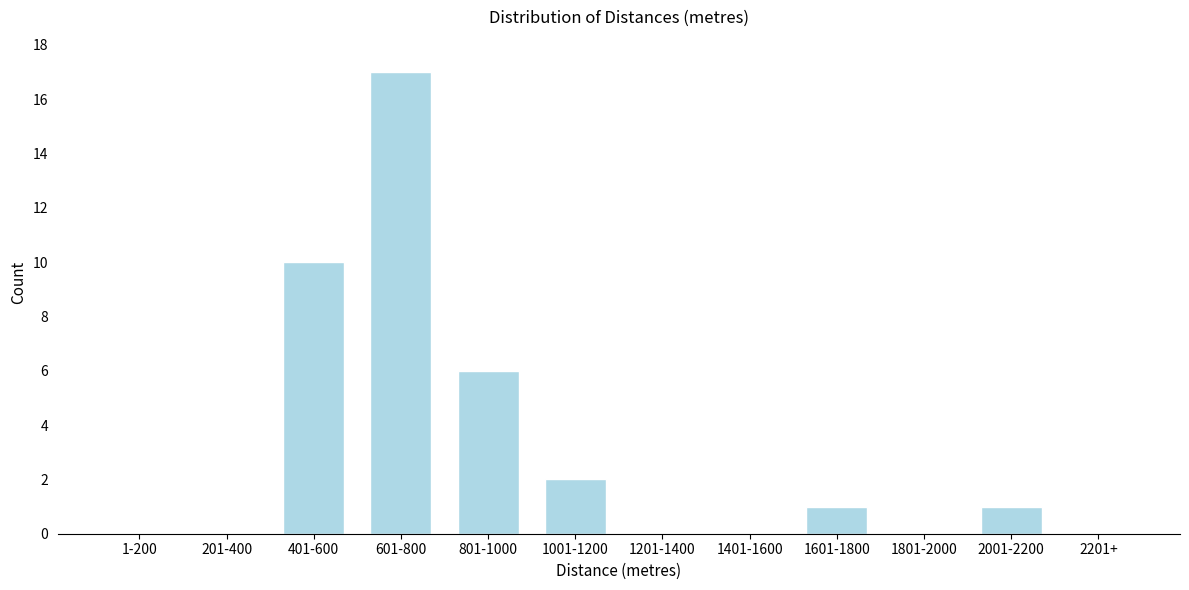

Reading left to right, list all the values displayed in this chart.

1-200=0	201-400=0	401-600=10	601-800=17	801-1000=6	1001-1200=2	1201-1400=0	1401-1600=0	1601-1800=1	1801-2000=0	2001-2200=1	2201+=0